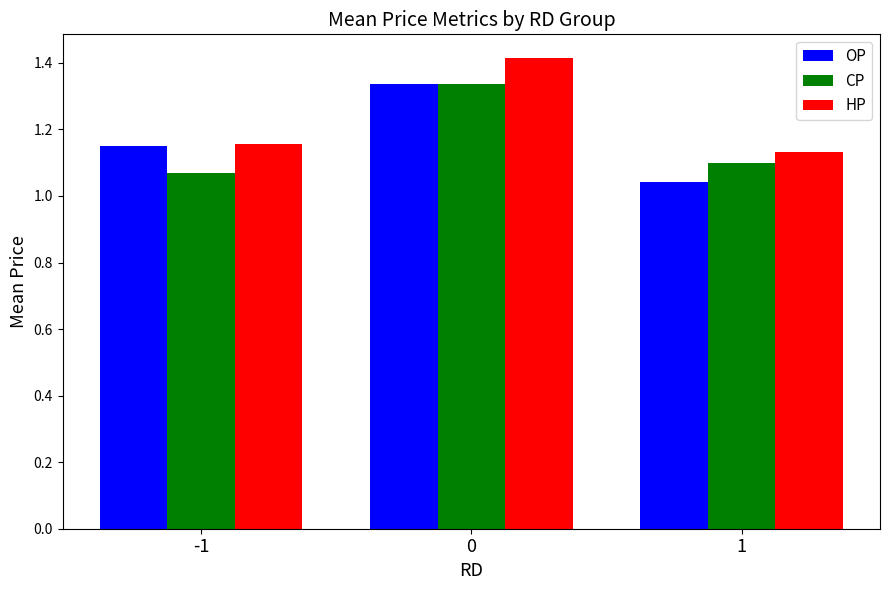

Rank the categories by OP value from highest to lowest.

0, -1, 1